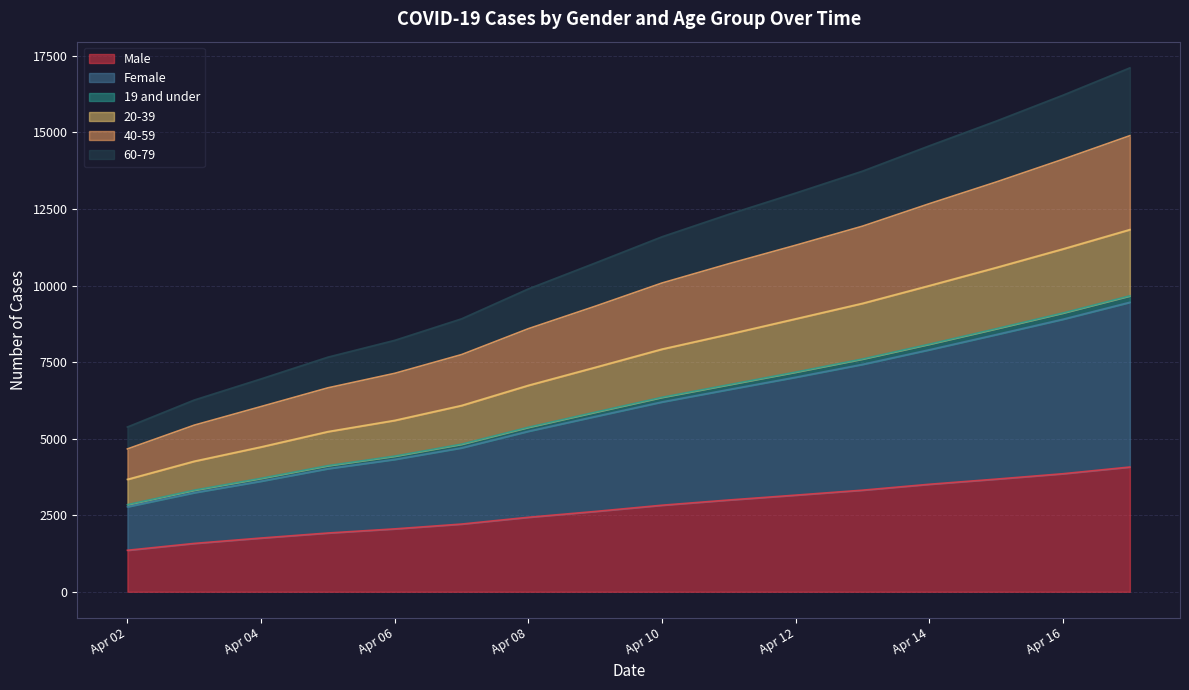

What is the maximum value for Male?

4074